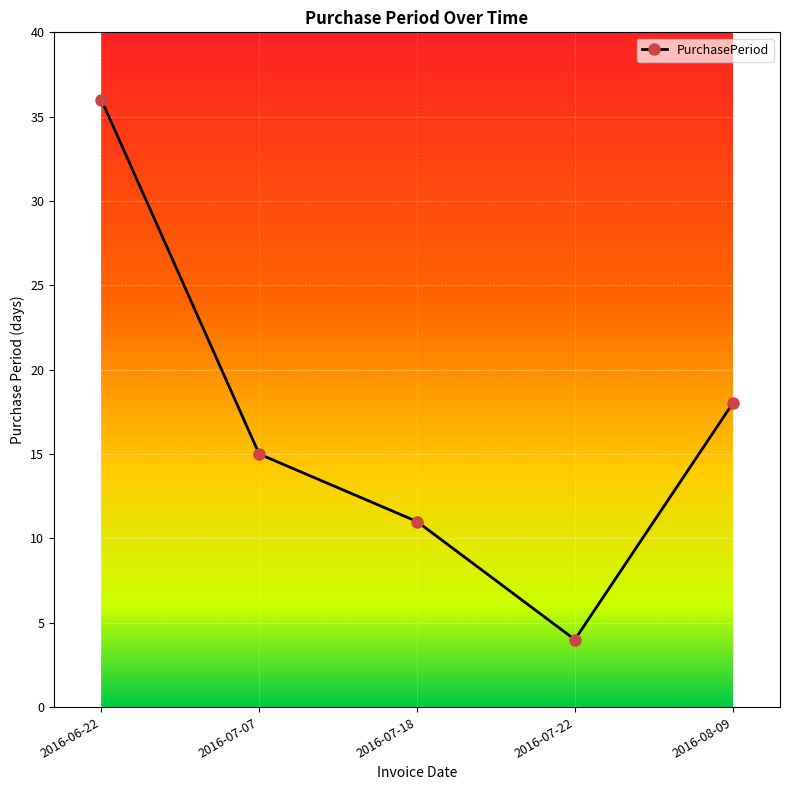

What is the label of the 4th point from the right?

2016-07-07